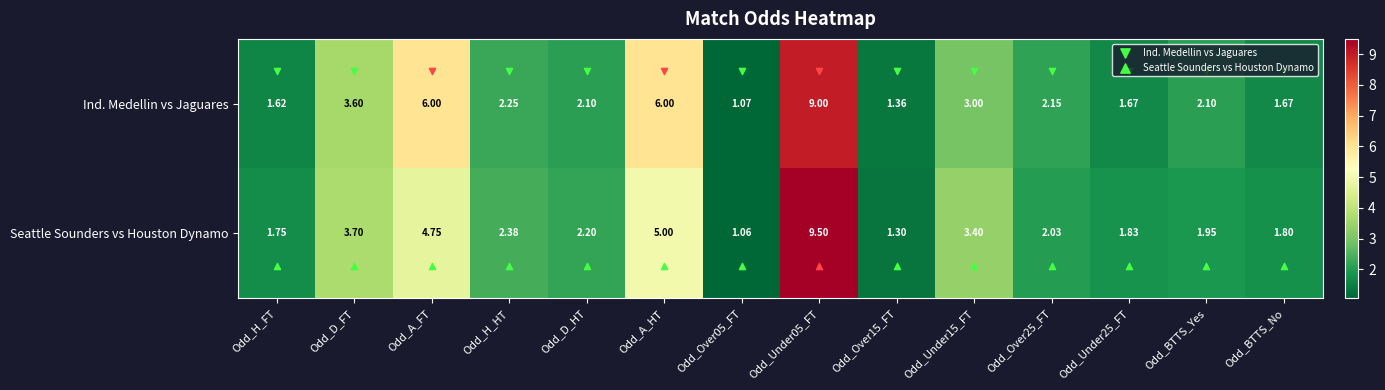

Rank the categories by Seattle Sounders vs Houston Dynamo value from highest to lowest.

Odd_Under05_FT, Odd_A_HT, Odd_A_FT, Odd_D_FT, Odd_Under15_FT, Odd_H_HT, Odd_D_HT, Odd_Over25_FT, Odd_BTTS_Yes, Odd_Under25_FT, Odd_BTTS_No, Odd_H_FT, Odd_Over15_FT, Odd_Over05_FT